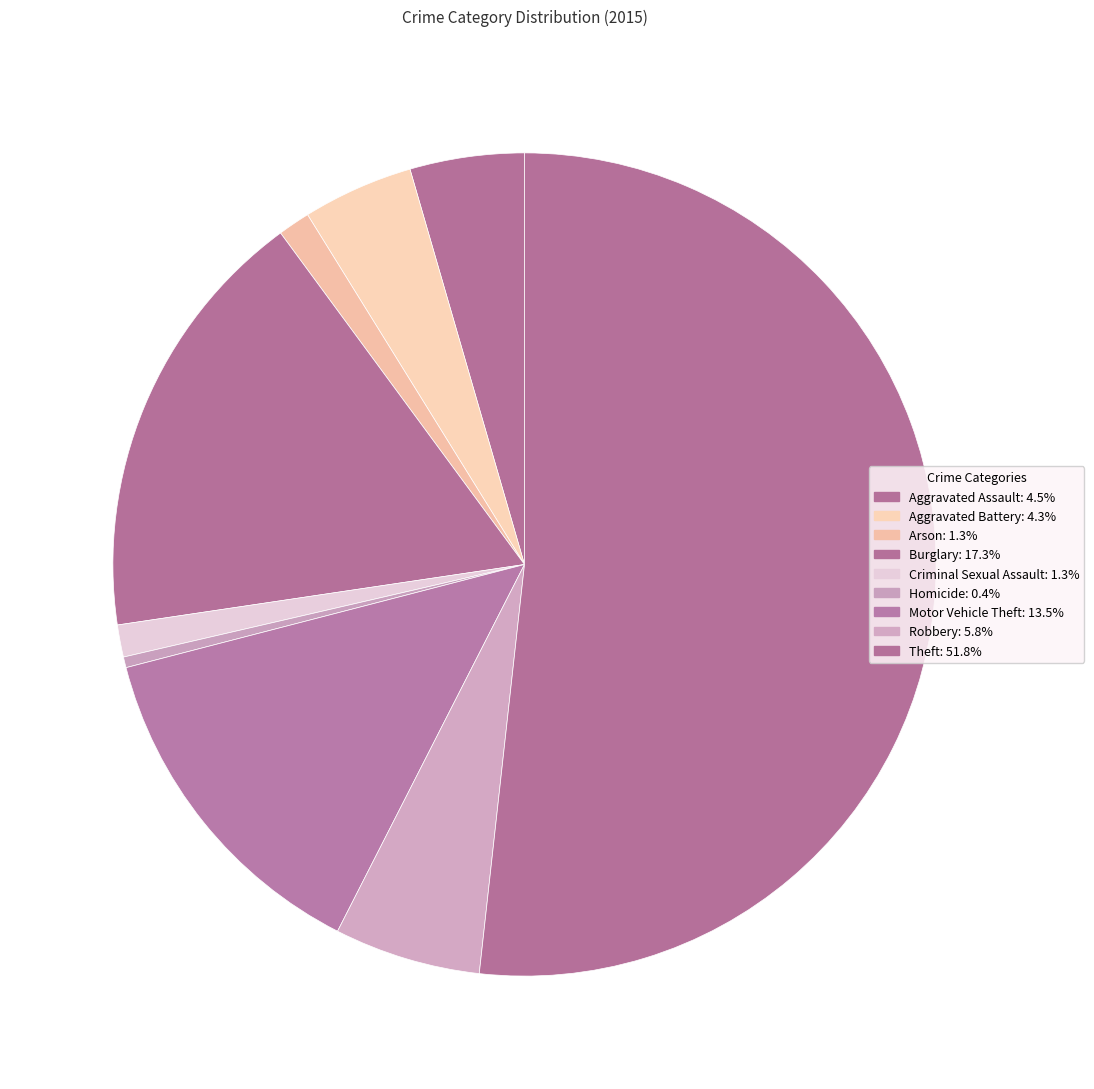

Is there any slice that represents more than half of the pie?

Yes